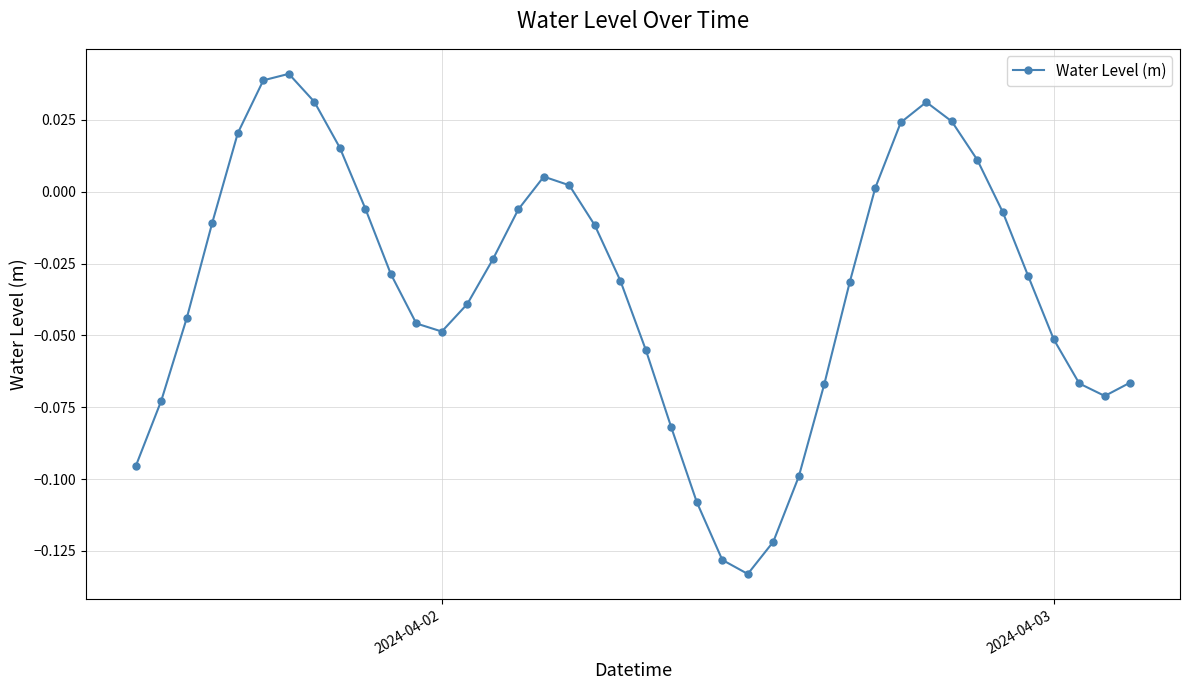

How many points are lower than both their immediate neighbors (excluding endpoints)?

3